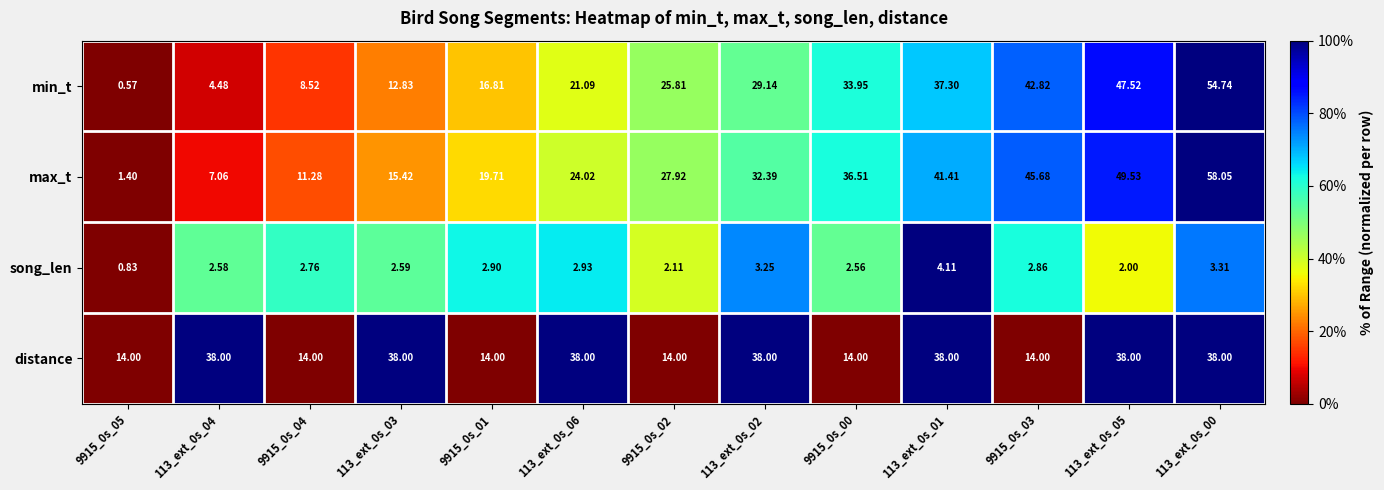

What is the spread (max minus min) of values at 113_ext_0s_03?

35.4